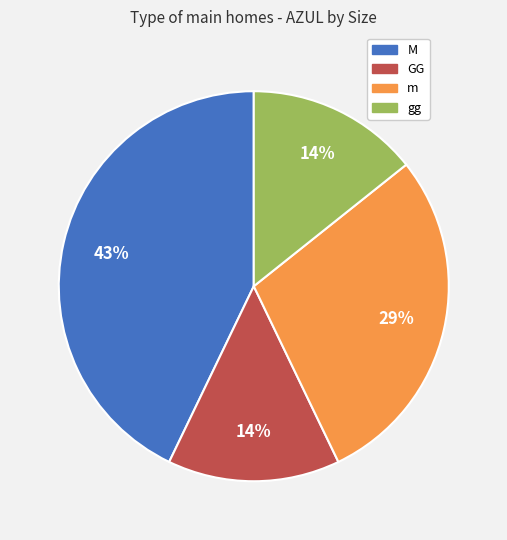

What is the largest slice in the pie chart?

M